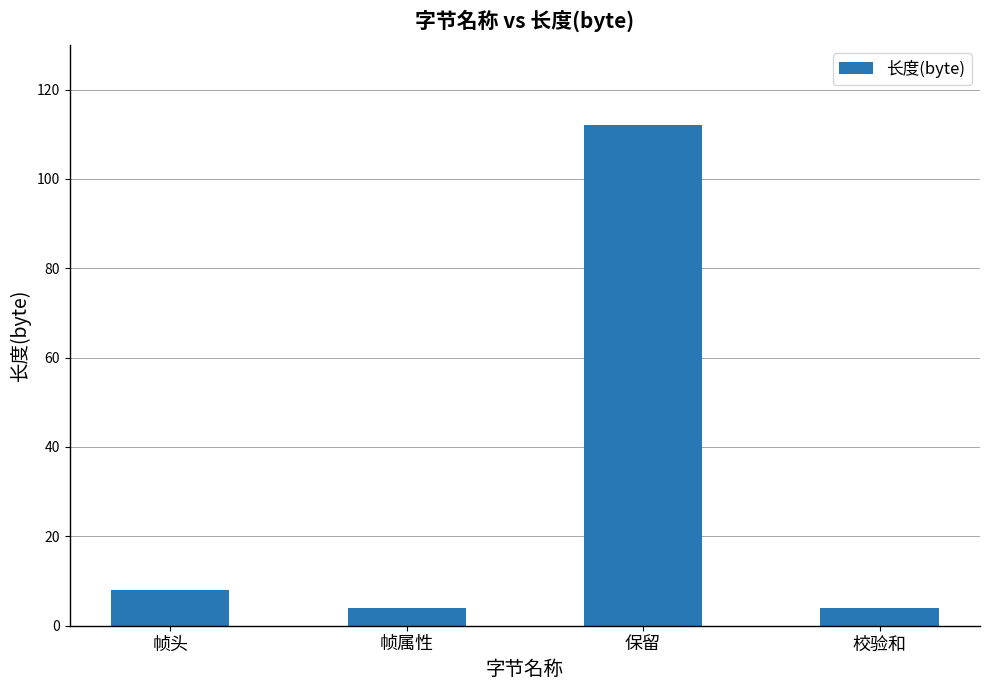

What is the minimum value shown in the chart?

4